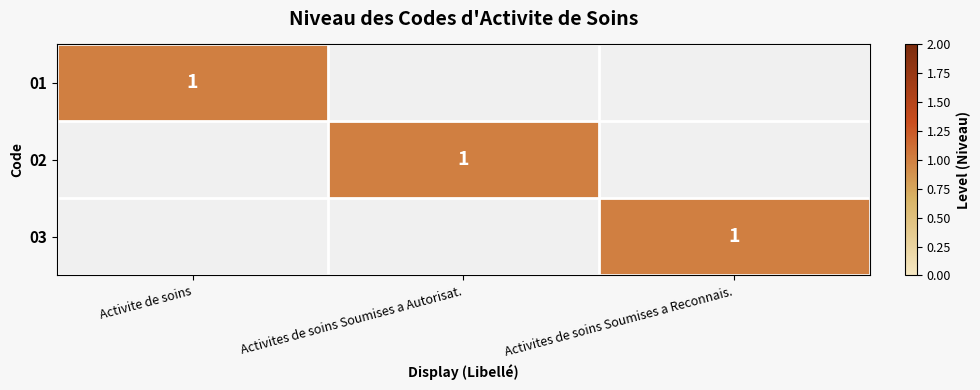

The 02 series shows 0 at Activites de soins Soumises a Autorisat.. True or false?

False